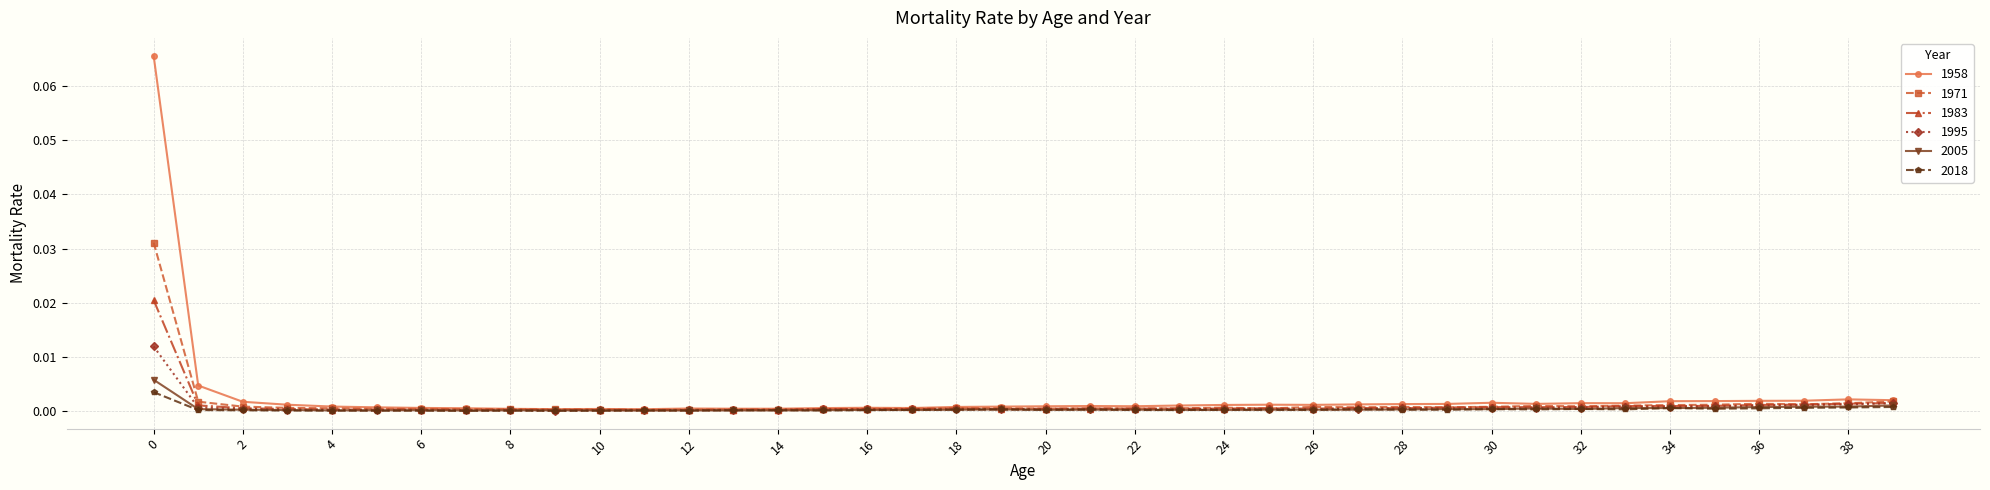

Which series has the widest spread of values?

1958